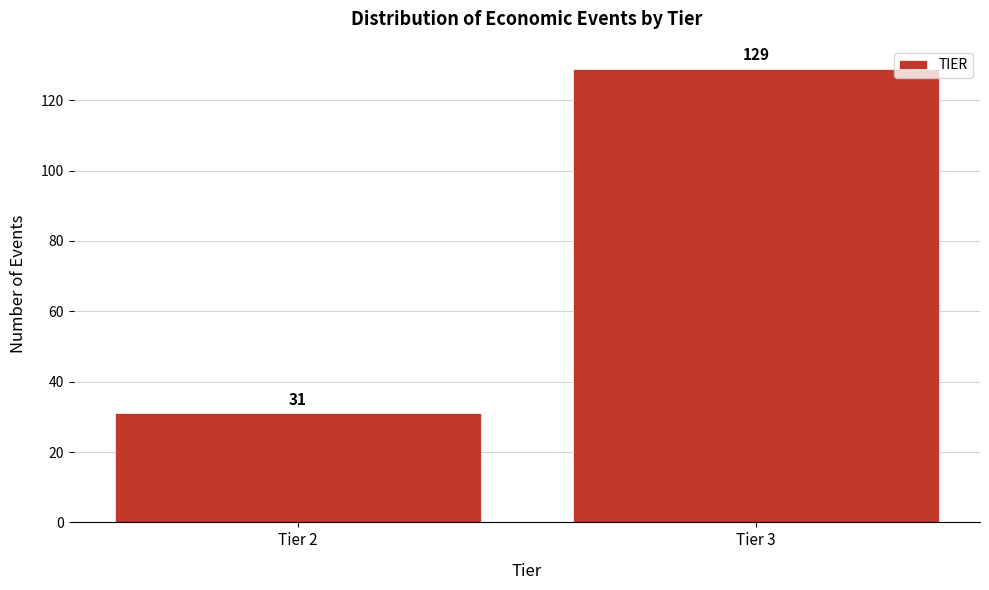

Reading left to right, what are all the values shown in this chart?

31	129